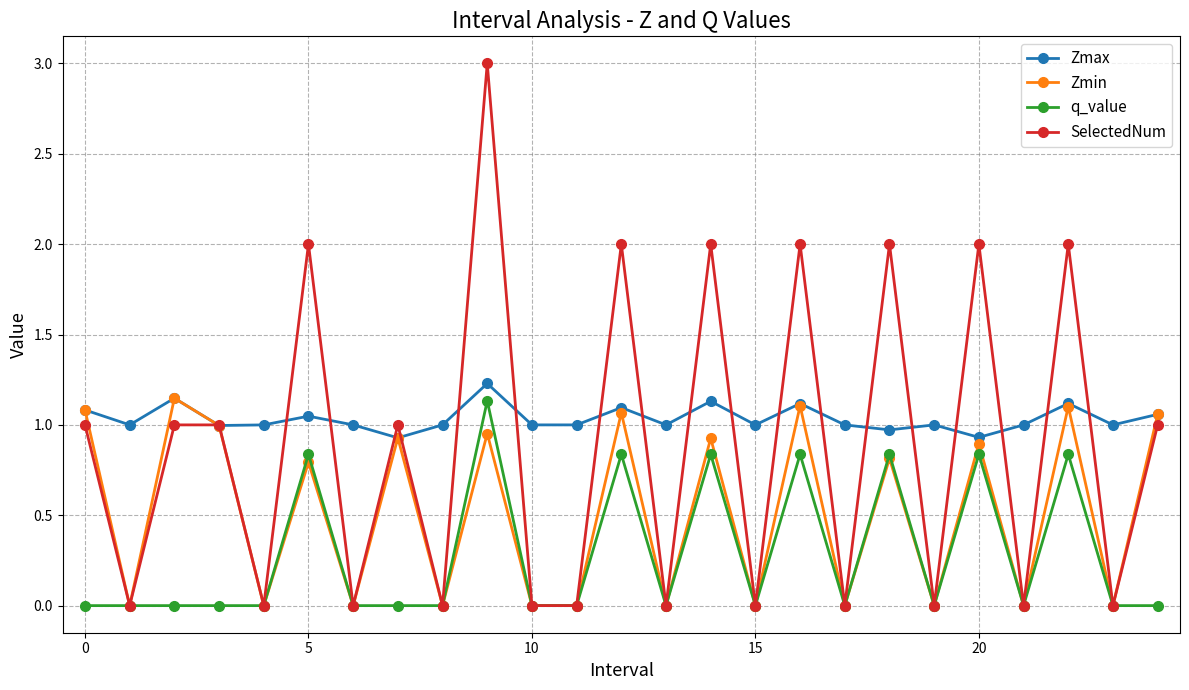

Which series has the largest total across all categories?

Zmax